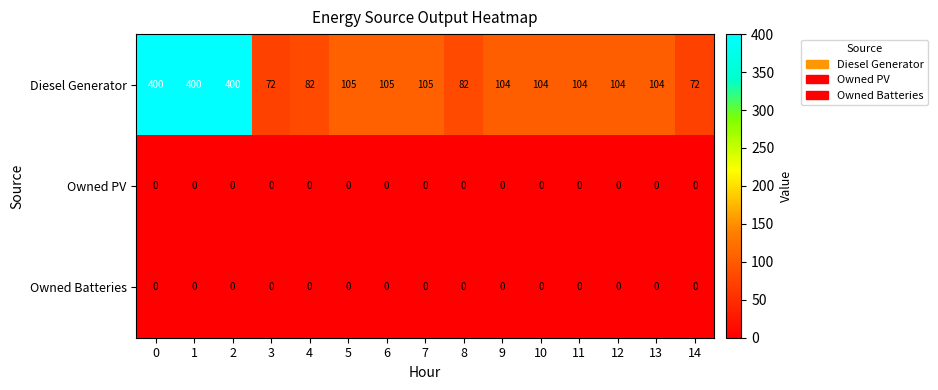

Between 4 and 11, which series saw the biggest shift?

Diesel Generator